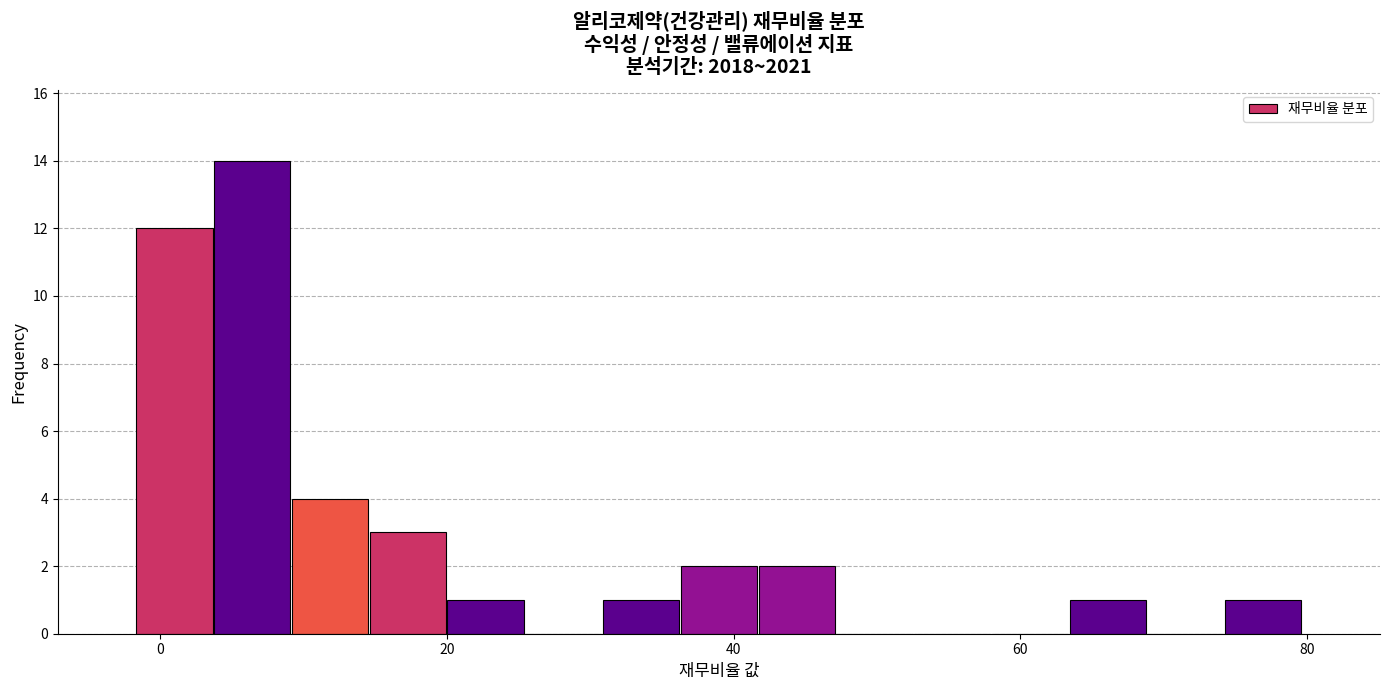

Around what value on the x-axis is the tallest bar? Give the approximate position of its centre, as read against the axis.

6